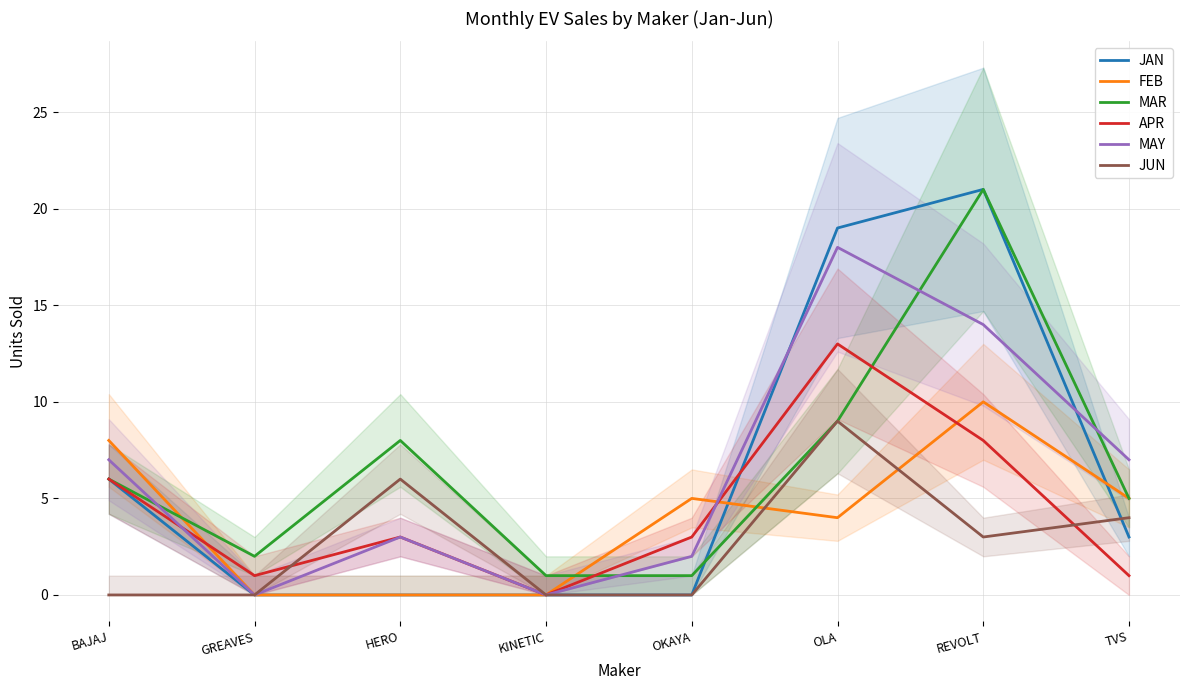

What is the difference between the highest and lowest values at GREAVES?

2